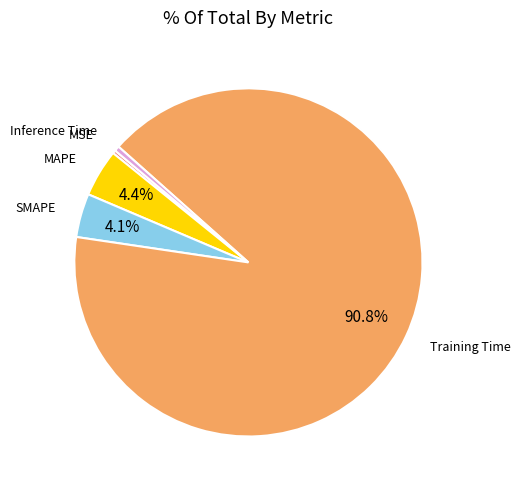

What portion of the pie excludes MAPE?

95.6%